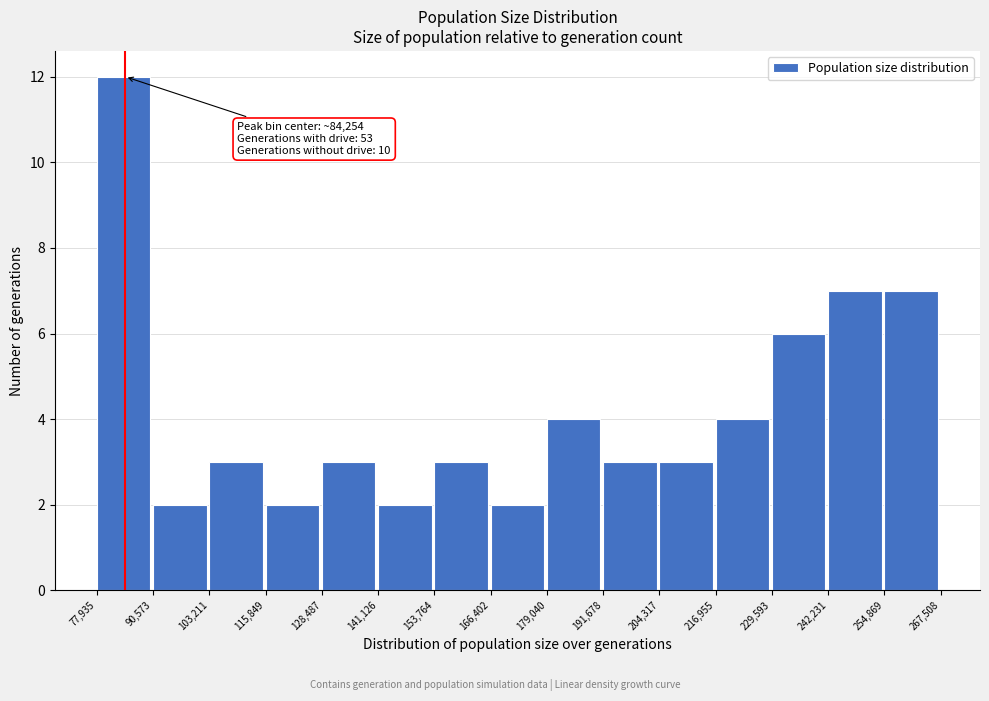

Which range on the x-axis has the tallest bar?

77,935 to 90,573